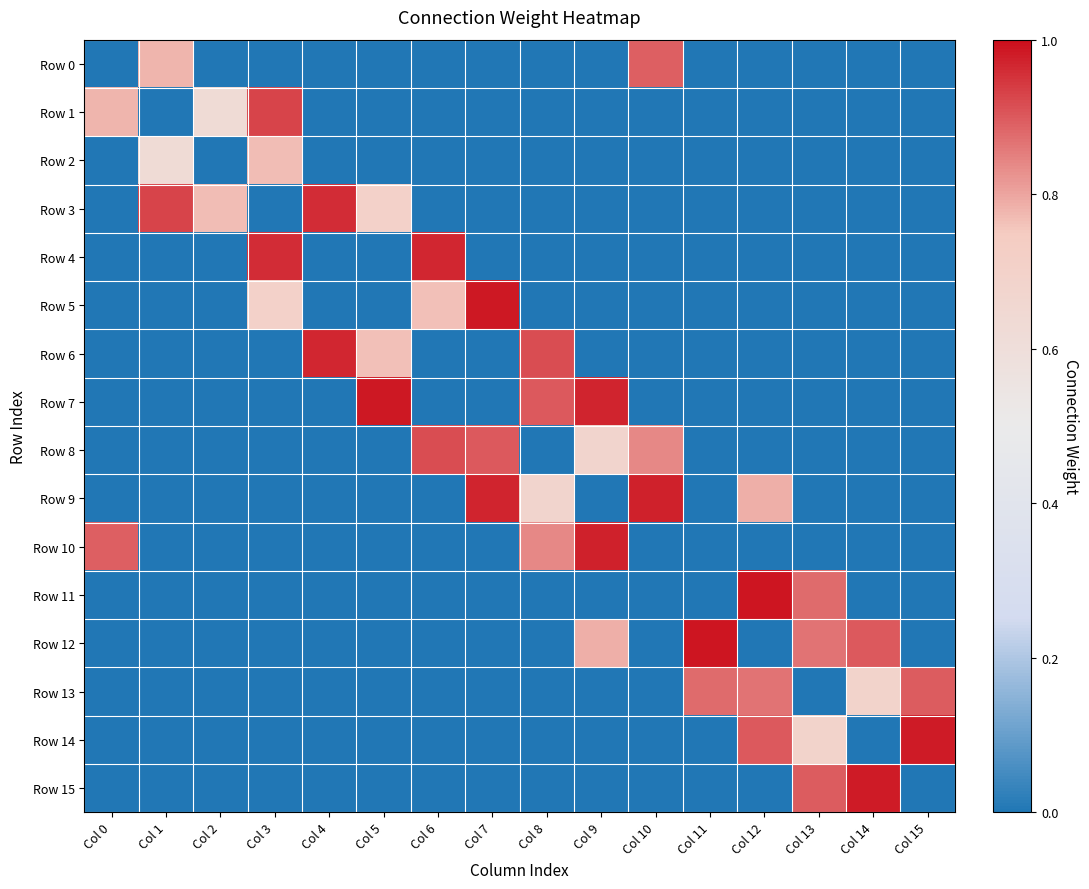

What is the spread (max minus min) of values at Col 4?

1.0